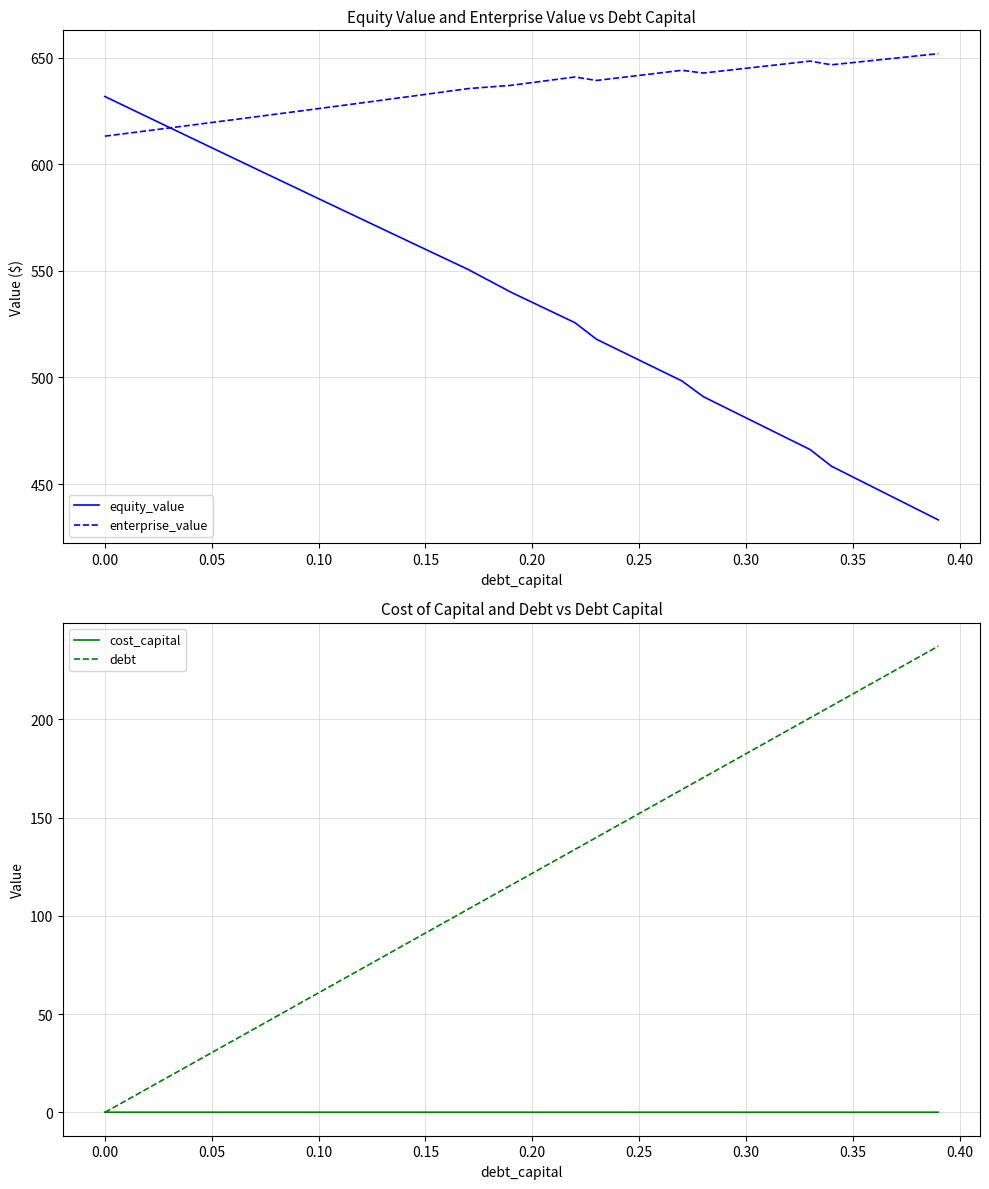

True or false: debt has a value of 132.1 at 0.00.

False